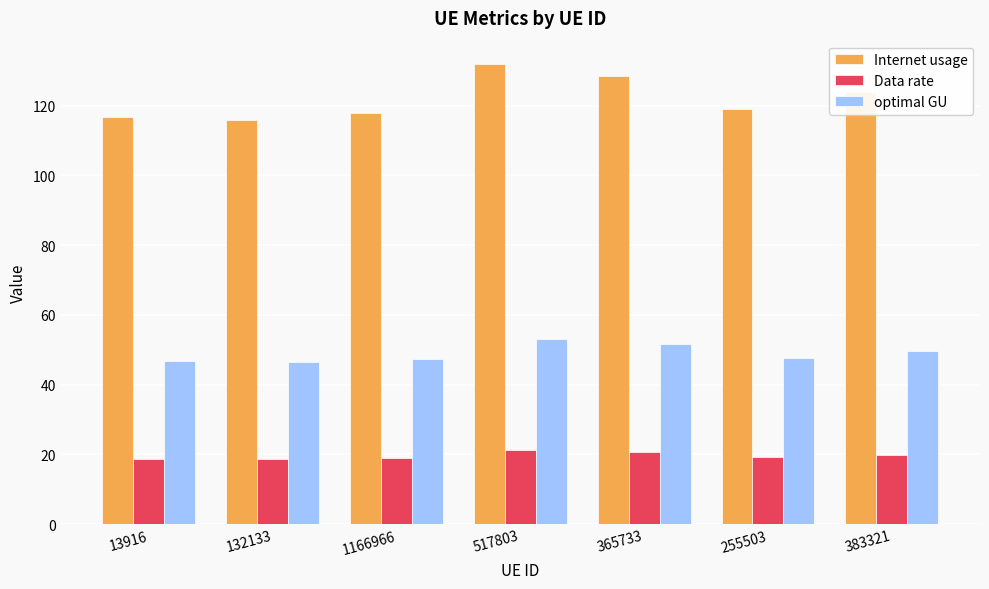

What is the difference between the maximum and minimum values in the optimal GU series?

6.5